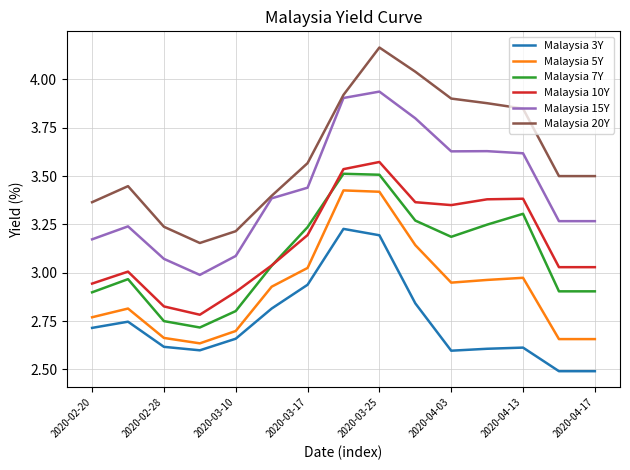

What are all the series names shown in the legend?

Malaysia 3Y, Malaysia 5Y, Malaysia 7Y, Malaysia 10Y, Malaysia 15Y, Malaysia 20Y